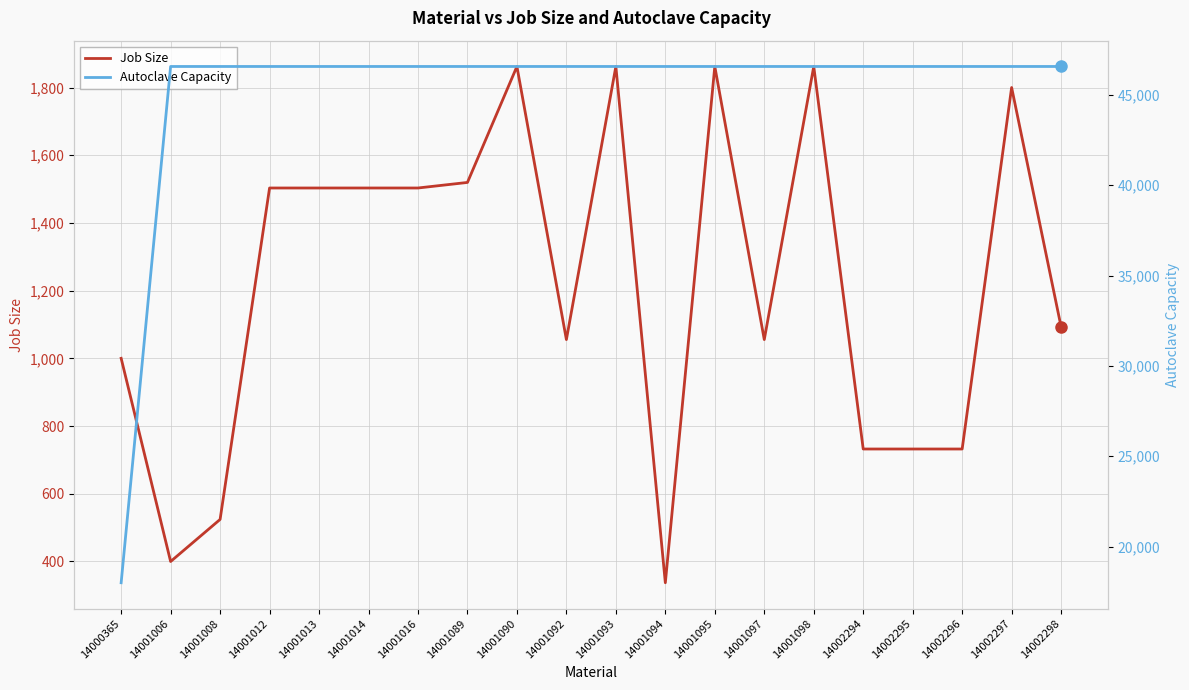

True or false: Job Size and Autoclave Capacity intersect in this chart.

False